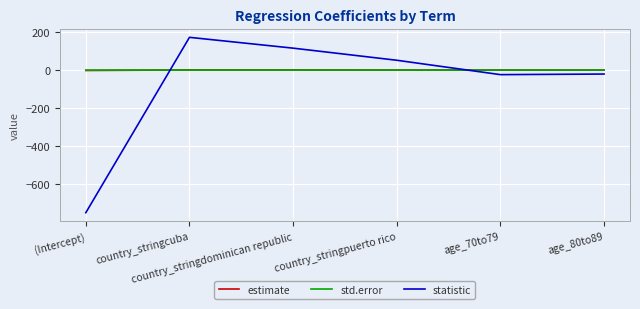

In statistic, how many points are higher than both neighbors (excluding endpoints)?

1